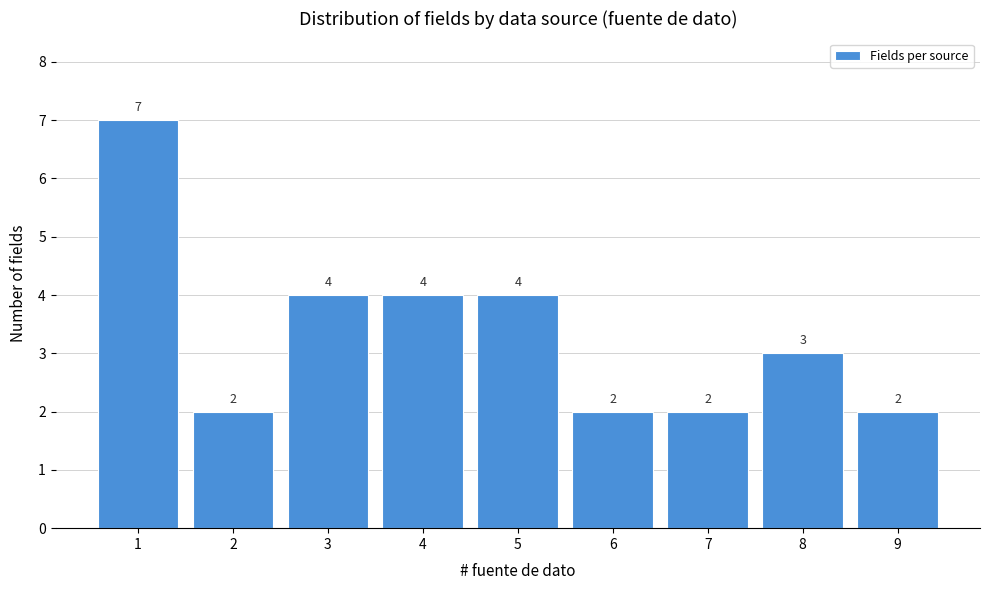

Reading left to right, transcribe all the data shown in this chart.

7	2	4	4	4	2	2	3	2